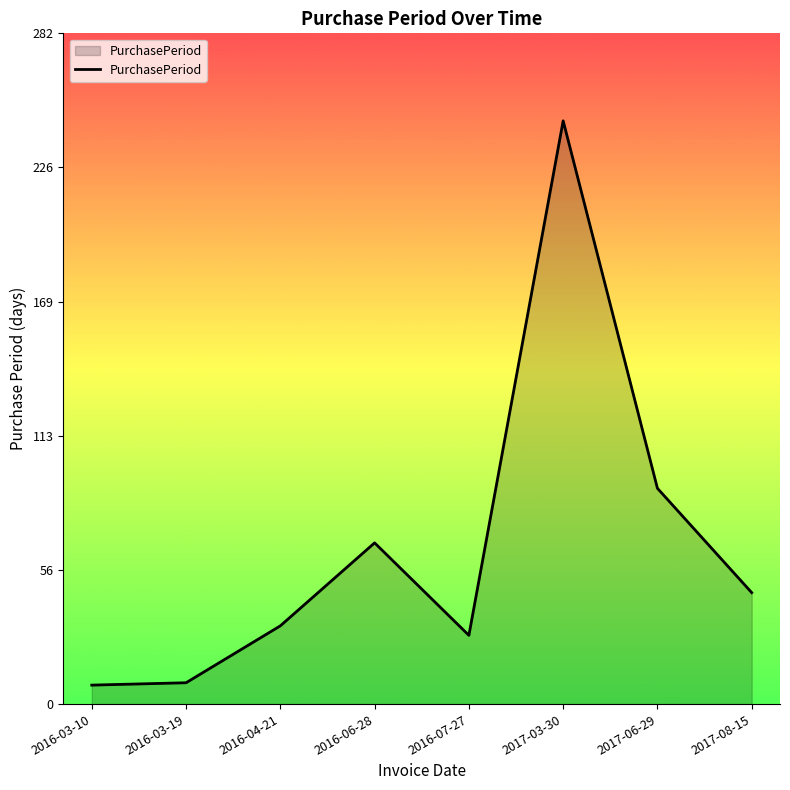

Between 2017-06-29 and 2016-07-27, which is larger?

2017-06-29